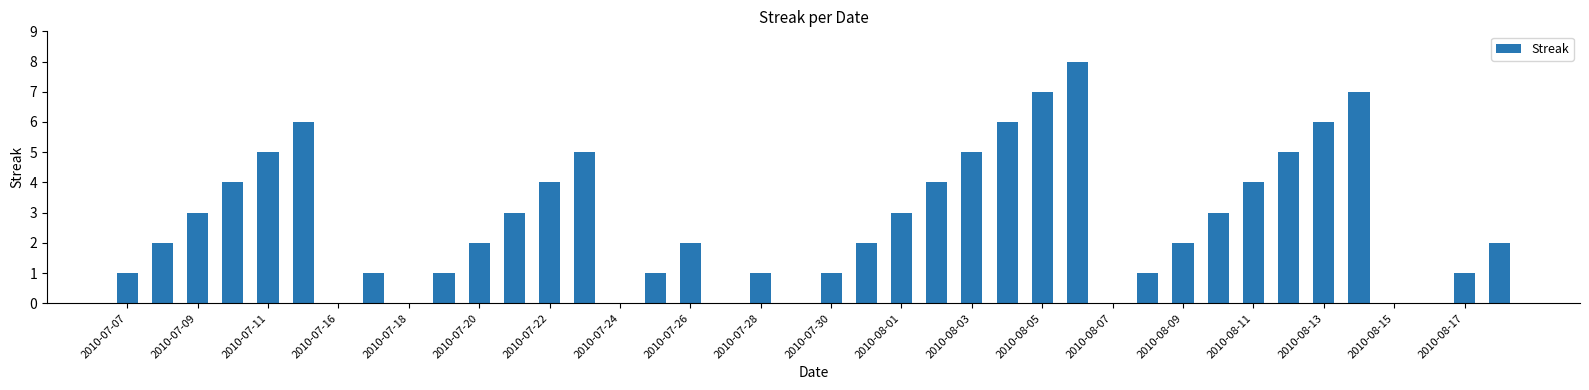

How many values are between 1 and 5?

26